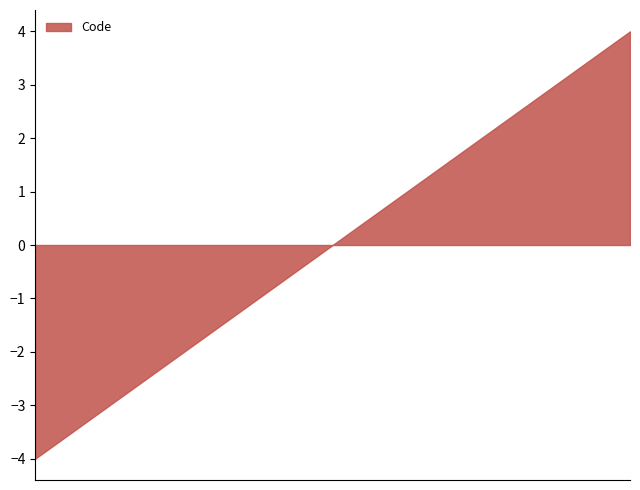

What is the difference between the maximum and minimum values?

8